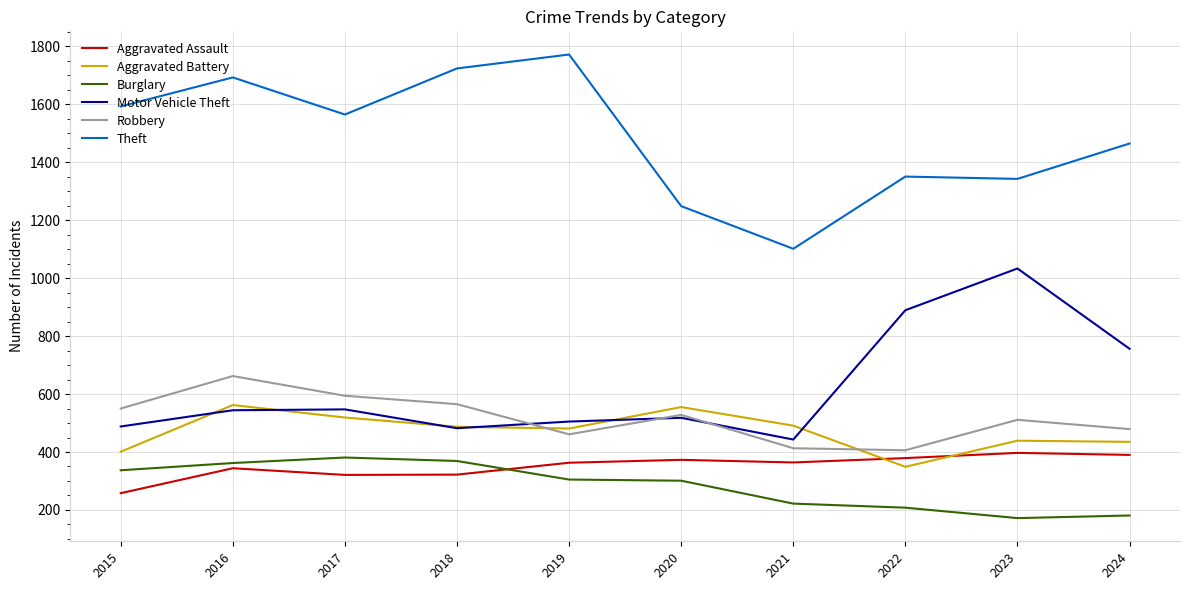

Rank the series by their maximum value, from highest to lowest.

Theft, Motor Vehicle Theft, Robbery, Aggravated Battery, Aggravated Assault, Burglary